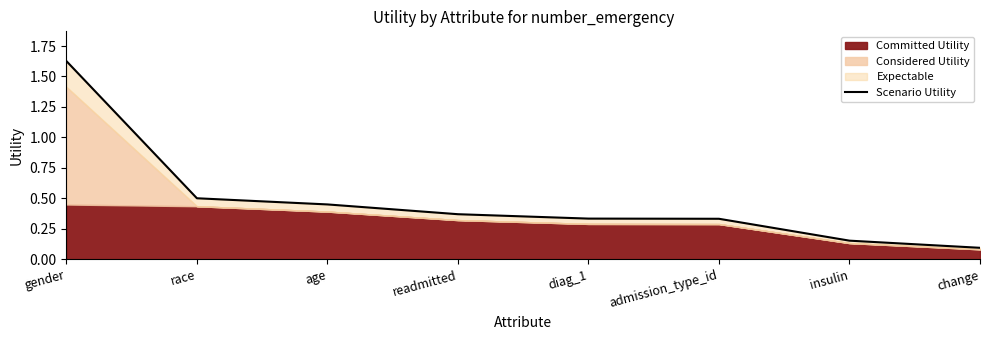

Reading left to right, extract all data points from this chart.

1.6	0.5	0.5	0.4	0.3	0.3	0.2	0.1